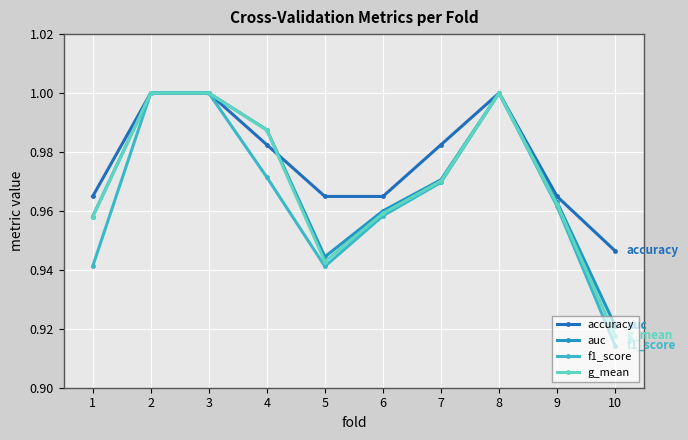

Reading left to right, transcribe all the data shown in this chart.

accuracy: 1.0	1.0	1.0	1.0	1.0	1.0	1.0	1.0	1.0	0.9
auc: 1.0	1.0	1.0	1.0	0.9	1.0	1.0	1.0	1.0	0.9
f1_score: 0.9	1.0	1.0	1.0	0.9	1.0	1.0	1.0	1.0	0.9
g_mean: 1.0	1.0	1.0	1.0	0.9	1.0	1.0	1.0	1.0	0.9